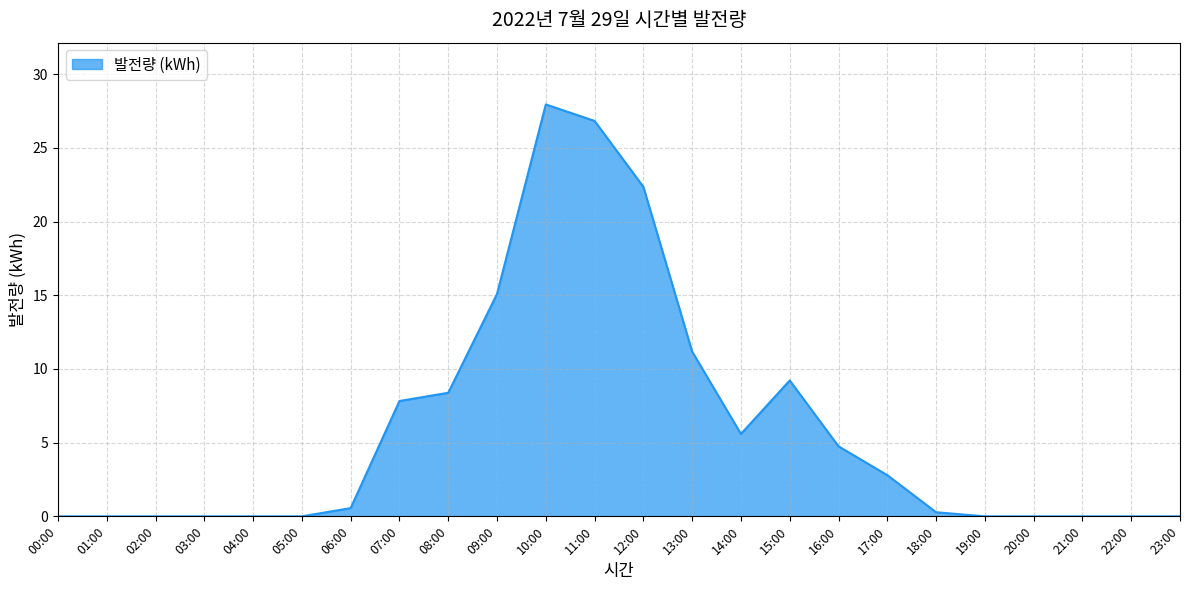

What is the difference between the values at 07:00 and 12:00?

14.5